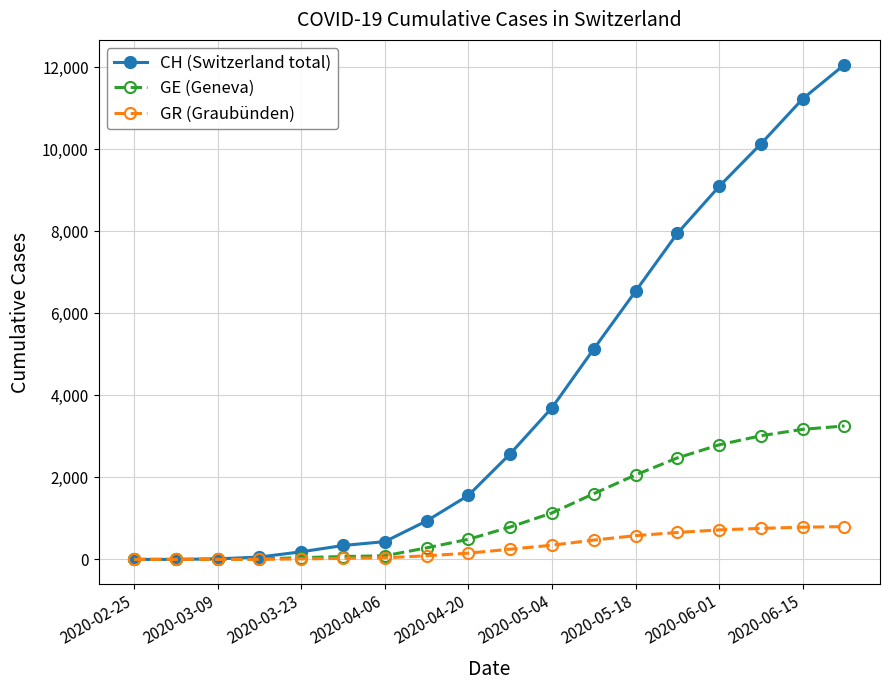

Which series has the largest total across all categories?

CH (Switzerland total)